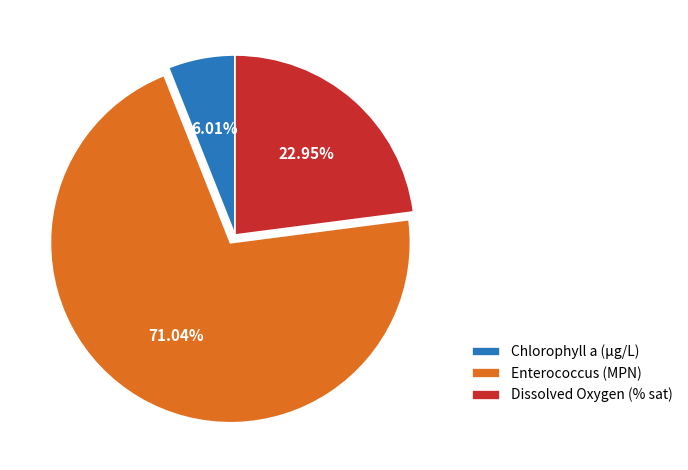

What percentage is the Dissolved Oxygen (% sat) slice, to the nearest percent?

23%